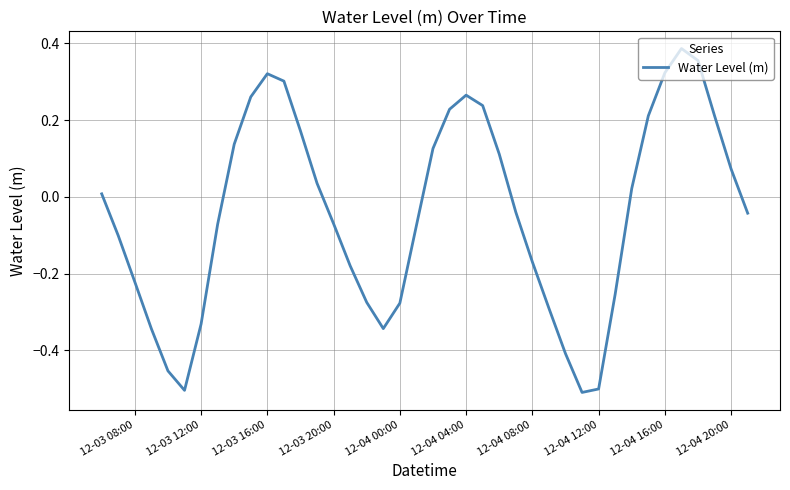

How many lines are shown in the chart?

1